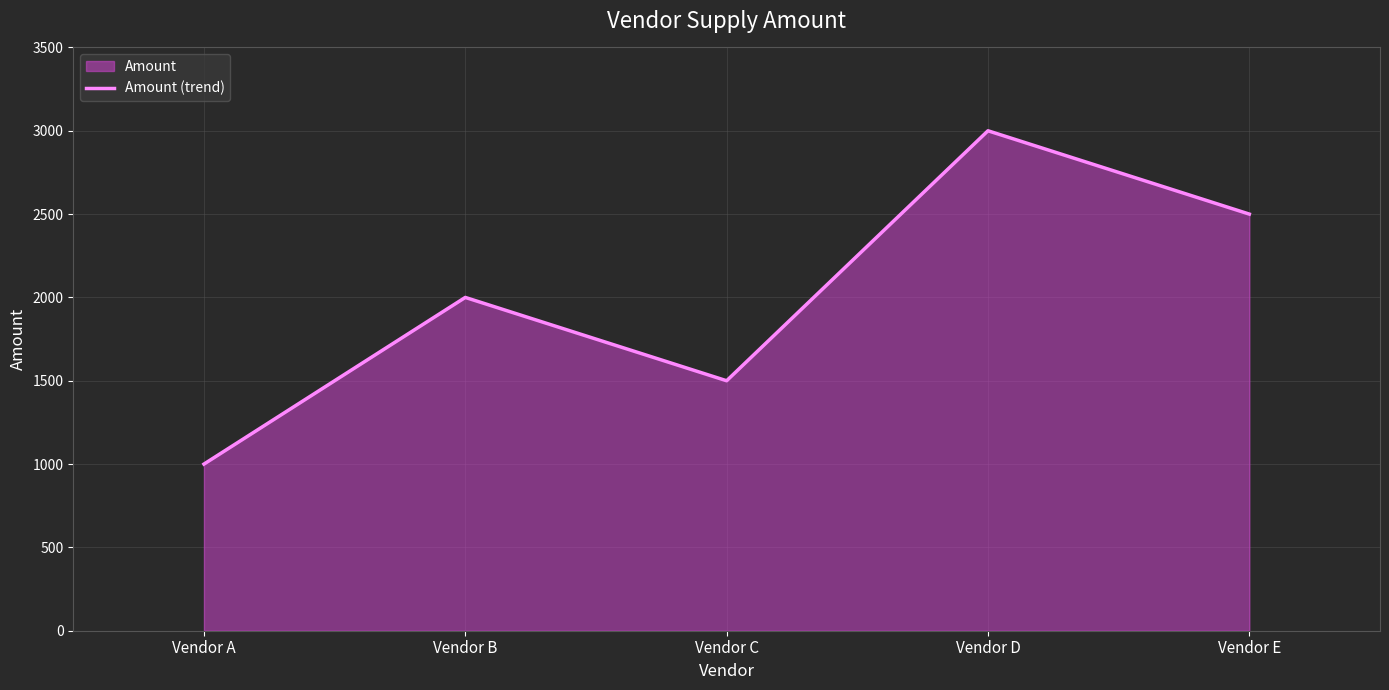

Approximately how many times larger is the value at Vendor D compared to Vendor C?

2.0